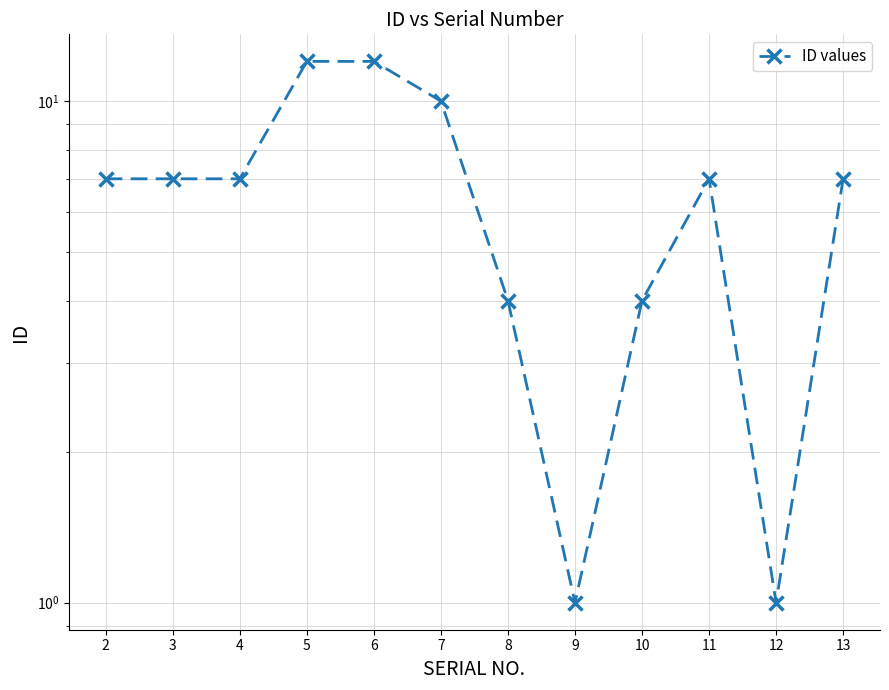

Reading left to right, list all the values displayed in this chart.

2=7	3=7	4=7	5=12	6=12	7=10	8=4	9=1	10=4	11=7	12=1	13=7